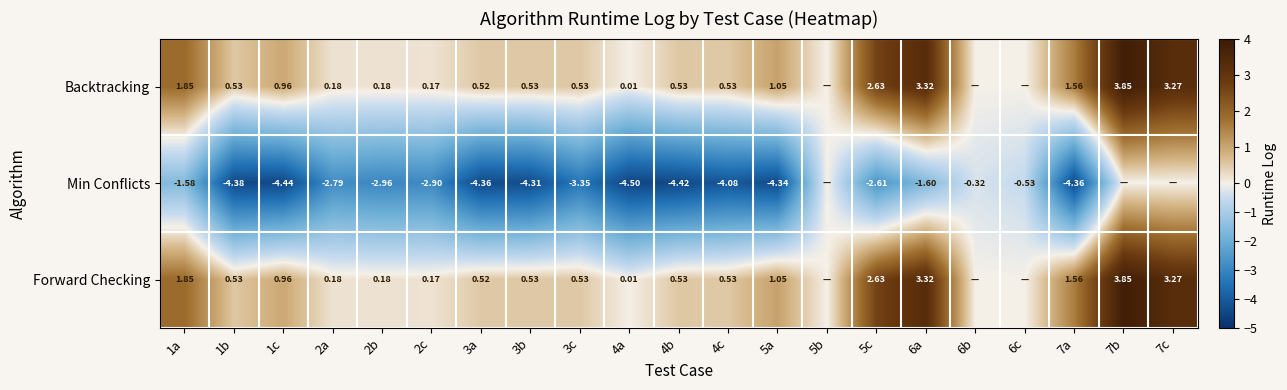

Which label corresponds to the largest value in the chart?

7b